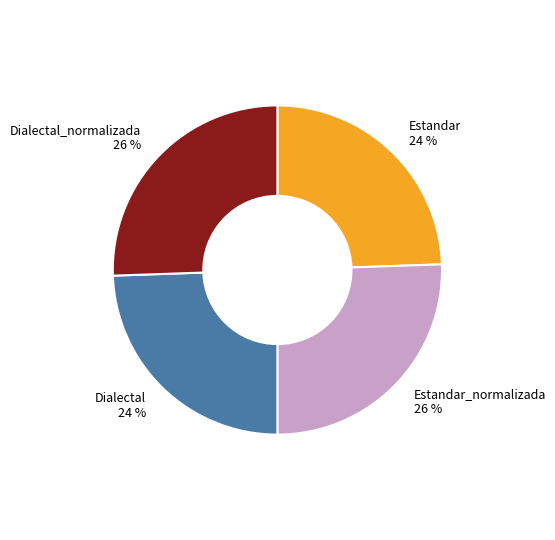

To the nearest percent, what portion does Dialectal represent?

24%